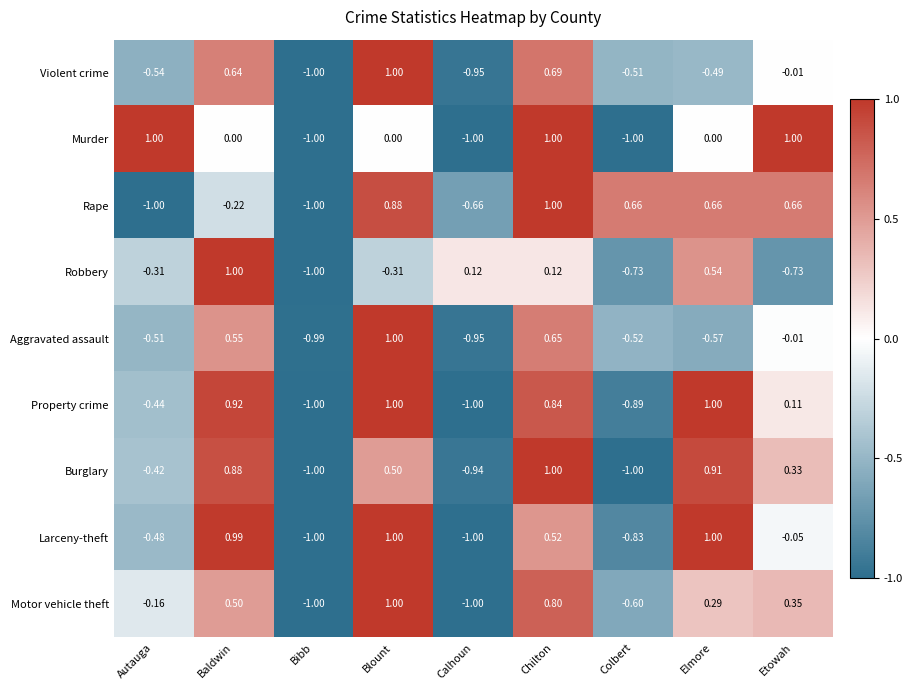

At which label does Murder first exceed 0?

Autauga